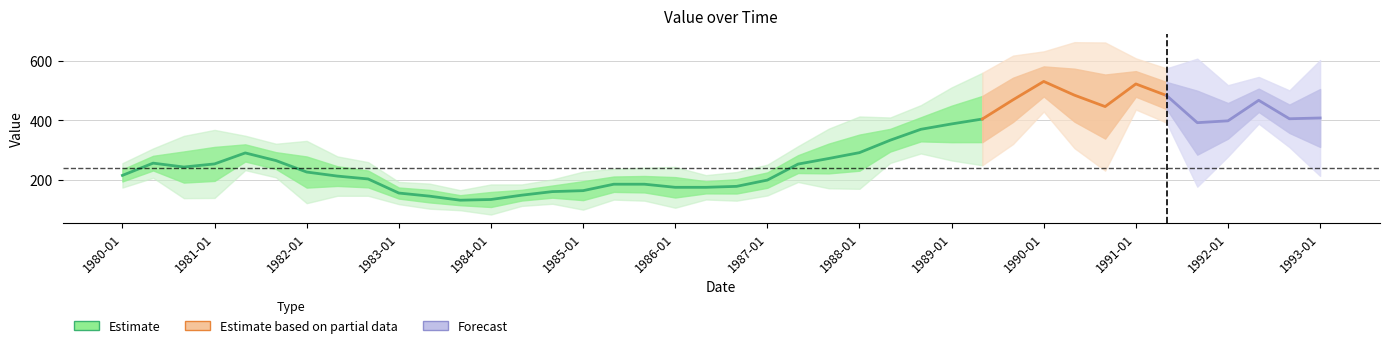

What is the label of the 1st point from the left?

1980-01